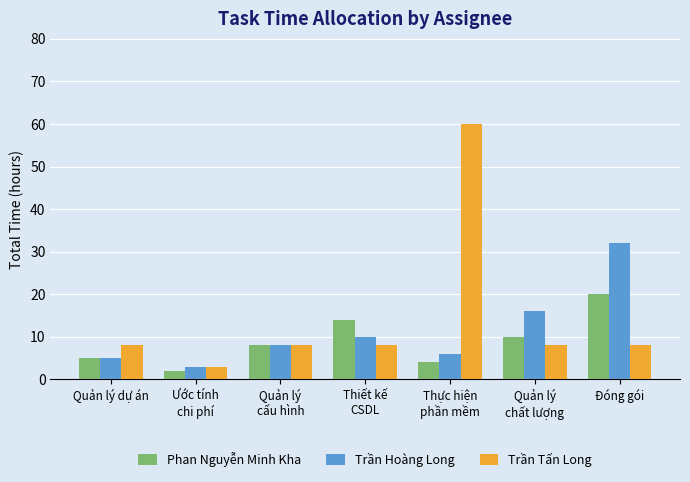

Rank the series by their maximum value, from lowest to highest.

Phan Nguyễn Minh Kha, Trần Hoàng Long, Trần Tấn Long